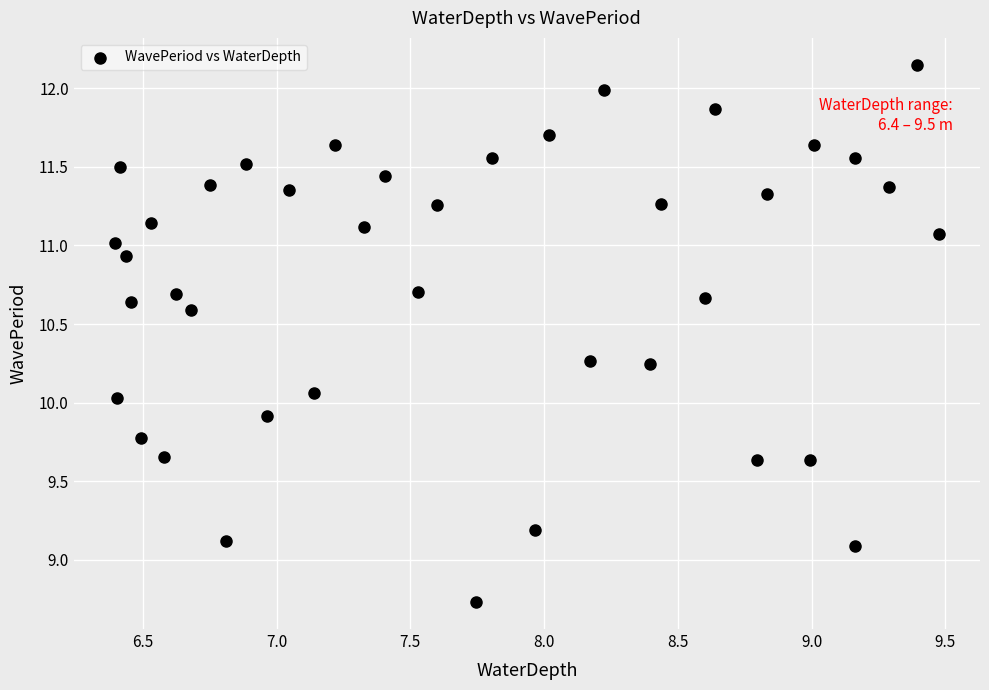

What is the range of Y values (max minus min)?

3.4